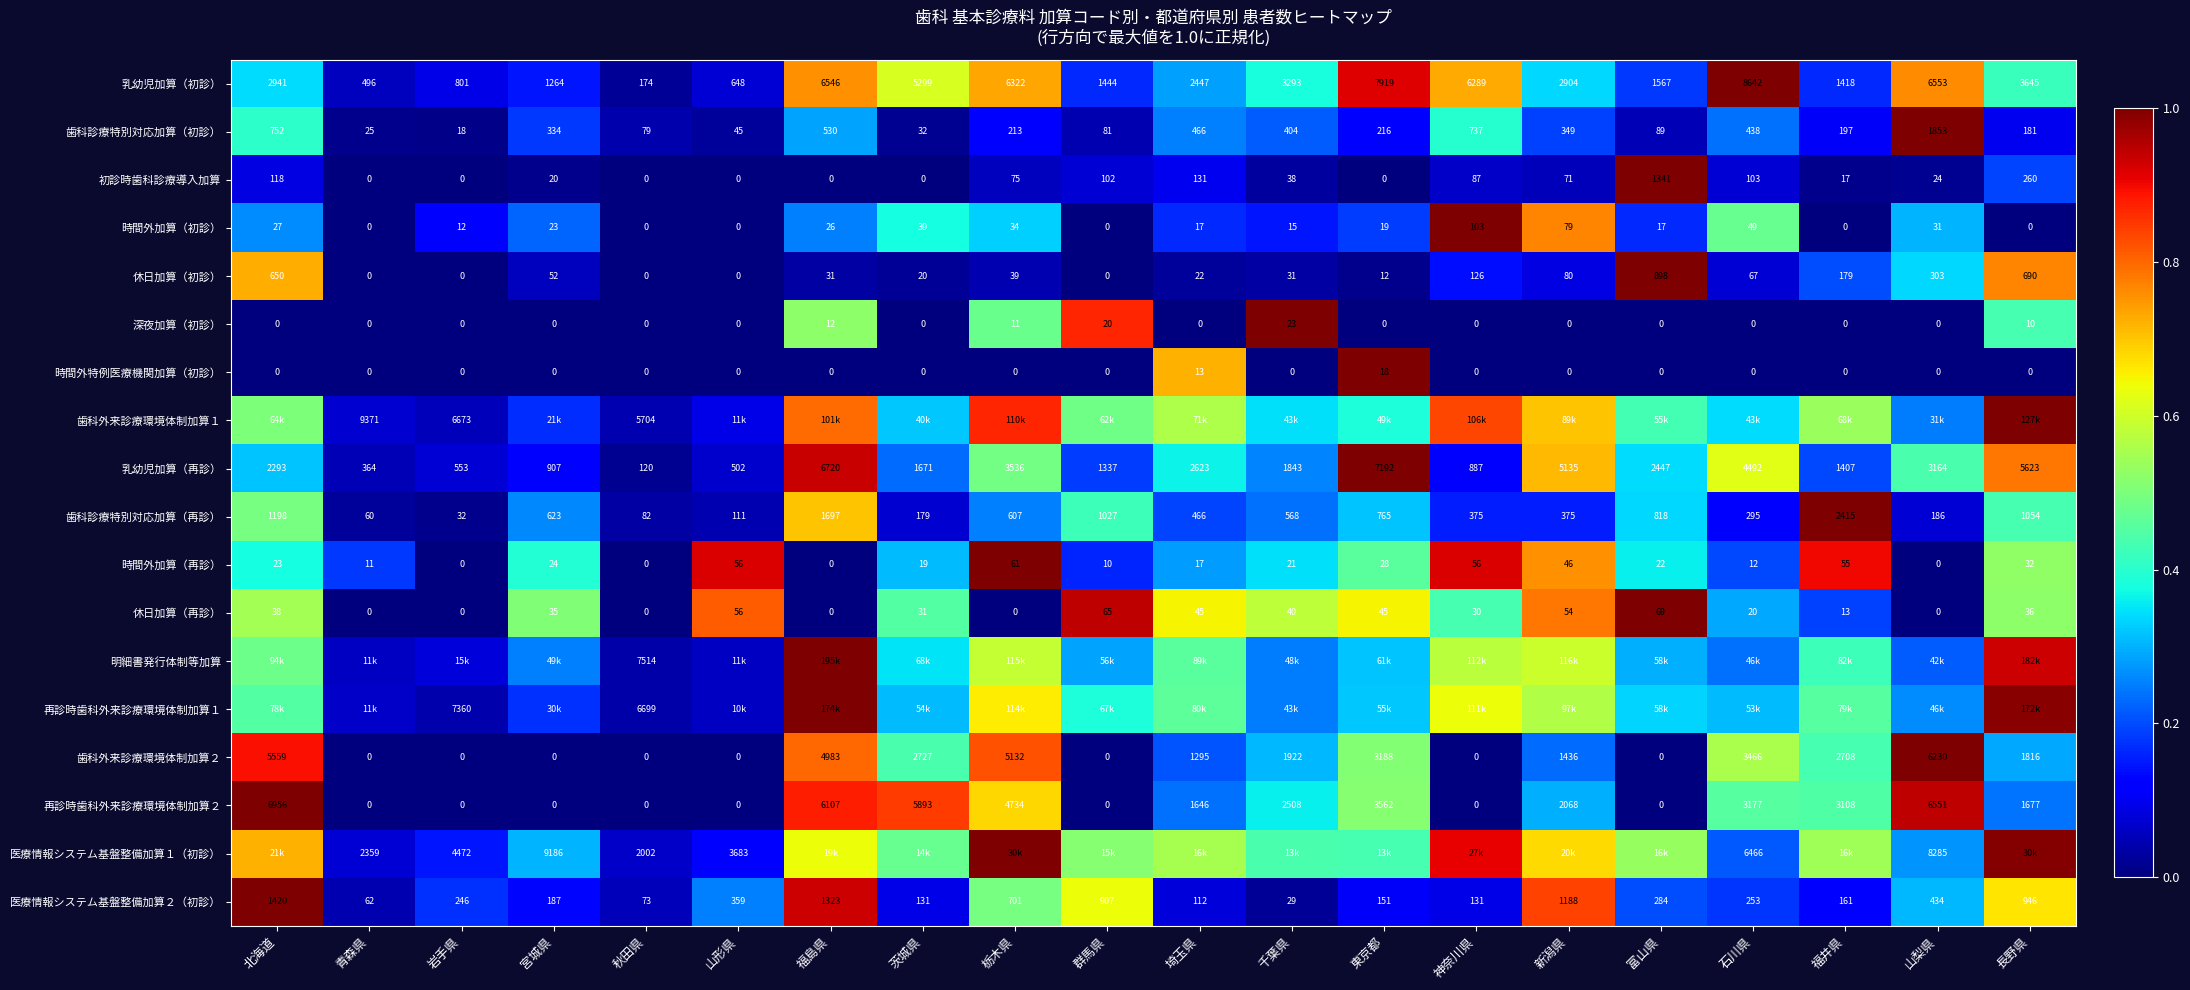

Where is 休日加算（初診） nearest to the value 449?

山梨県